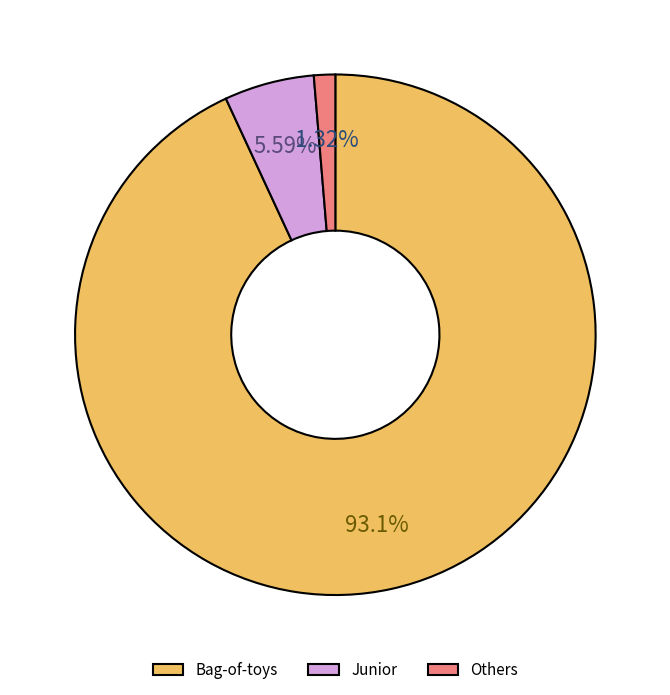

Which slice is the largest?

Bag-of-toys